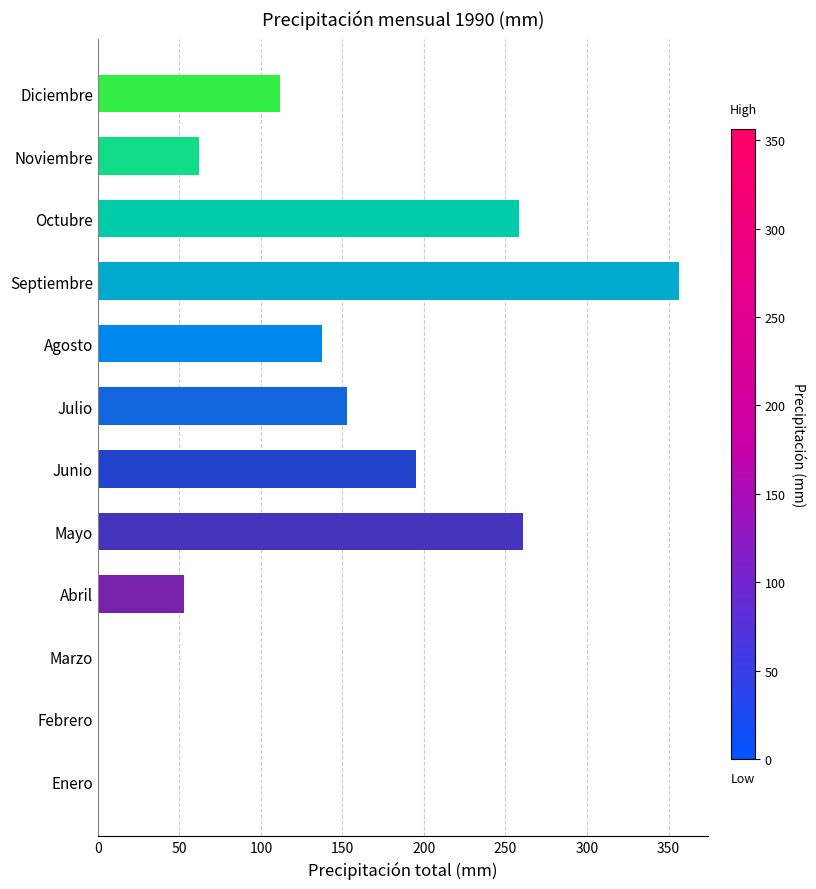

The chart shows a value of 28.5 at Noviembre. True or false?

False